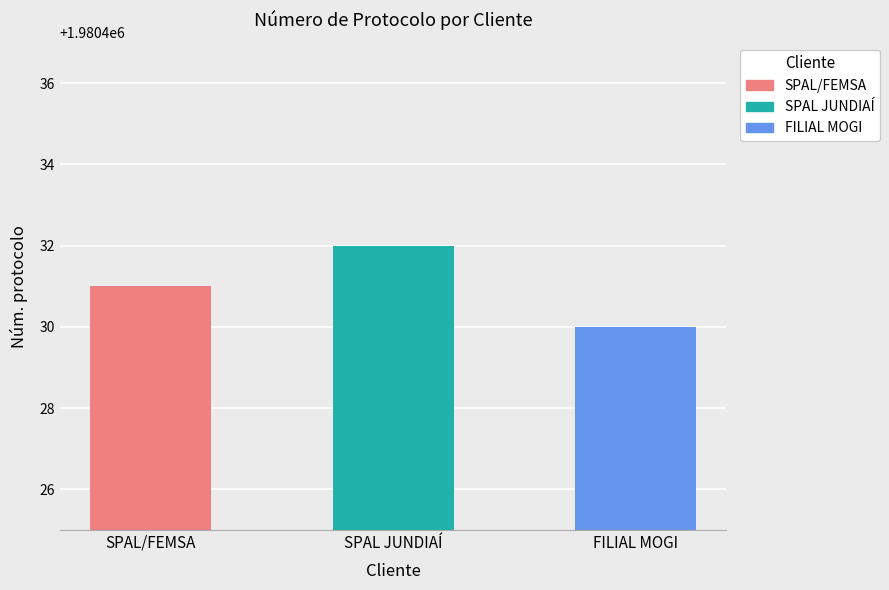

The chart shows a value of 1980432 at SPAL JUNDIAÍ. True or false?

True